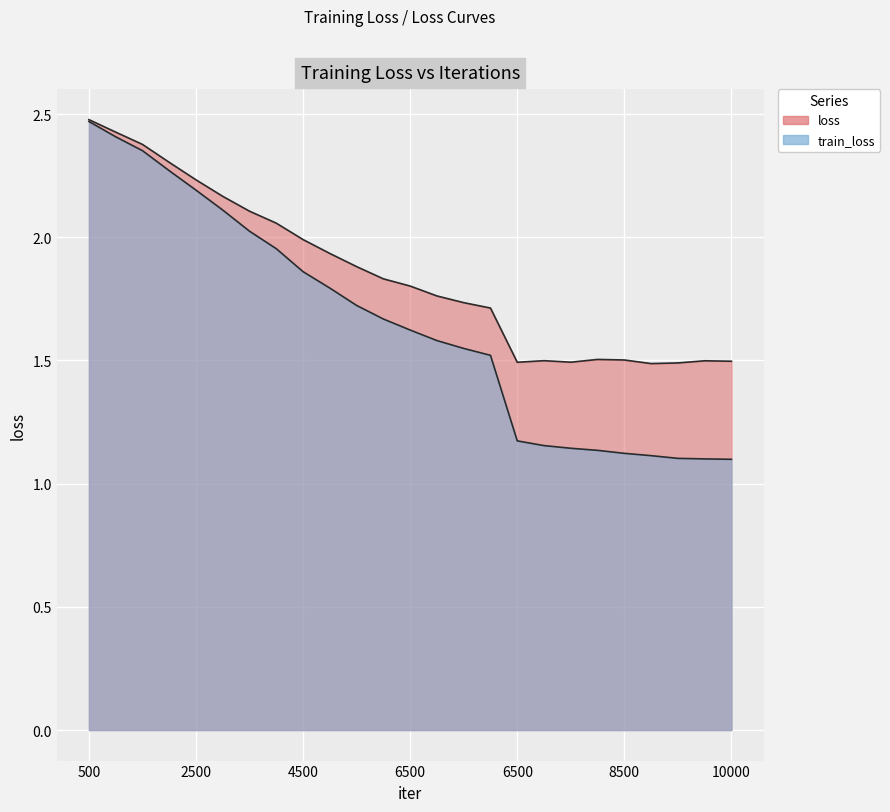

The train_loss series shows 2.2 at 7500. True or false?

False